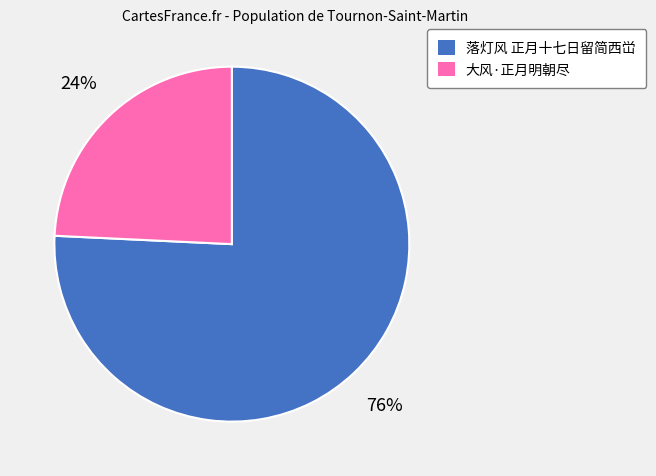

Which category has the biggest portion of the pie?

落灯风 正月十七日留简西峃